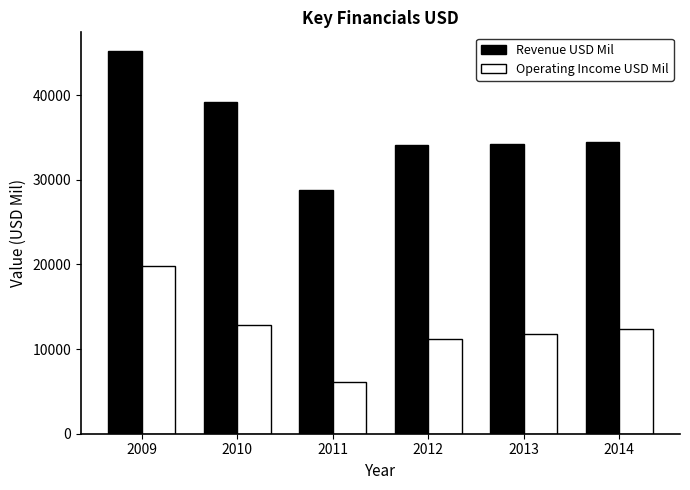

Where is Operating Income USD Mil nearest to the value 12999?

2010